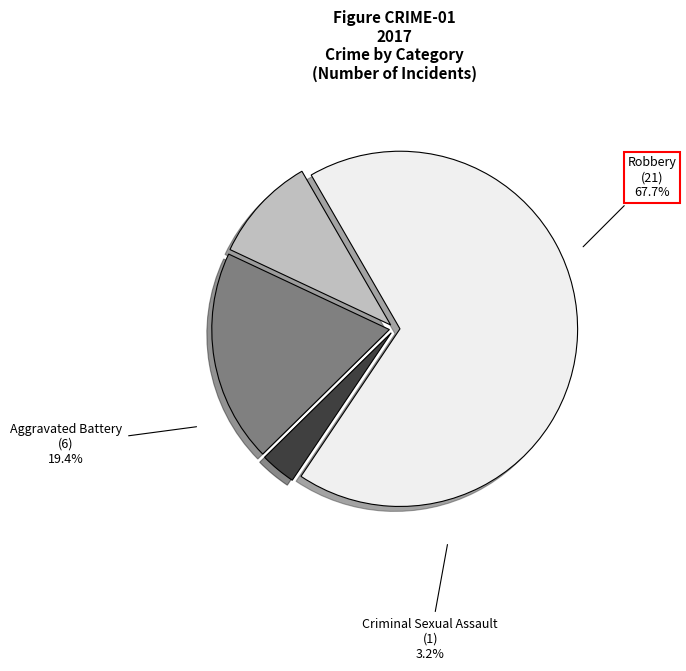

Count the number of slices in the pie.

4